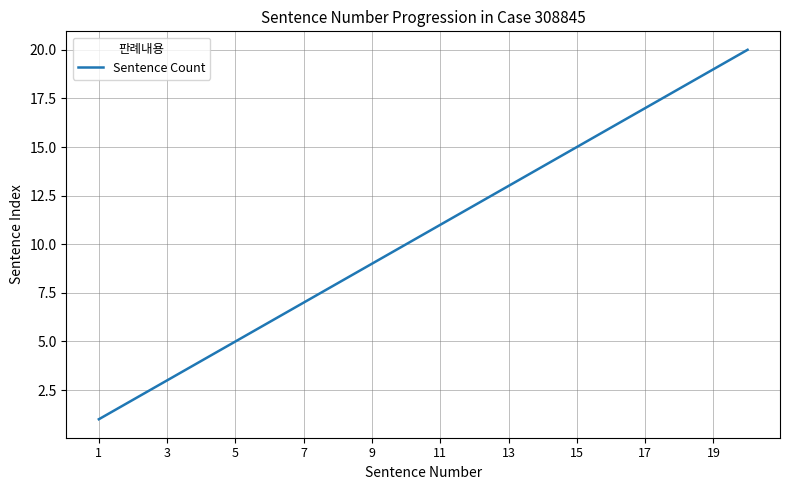

What is the difference between the maximum and minimum values?

19